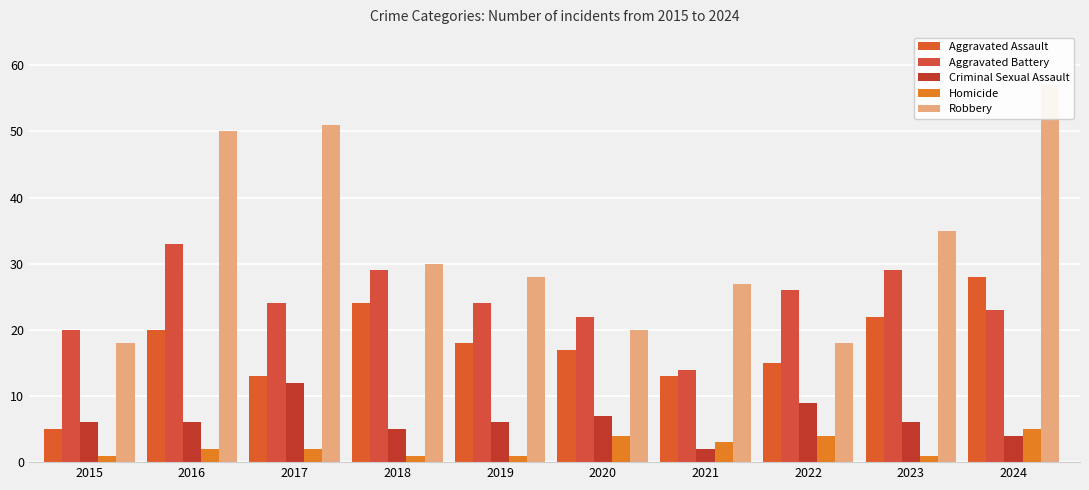

How many Criminal Sexual Assault values are between 5 and 7?

6